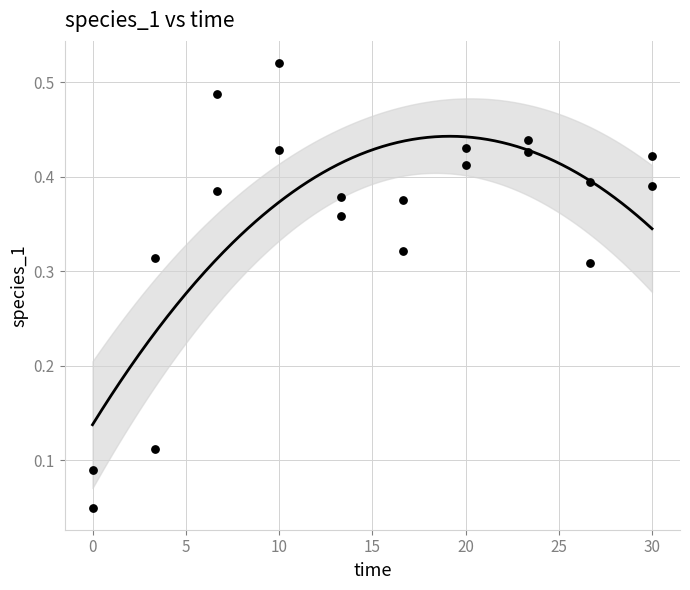

What is the range of X values (max minus min)?

30.0